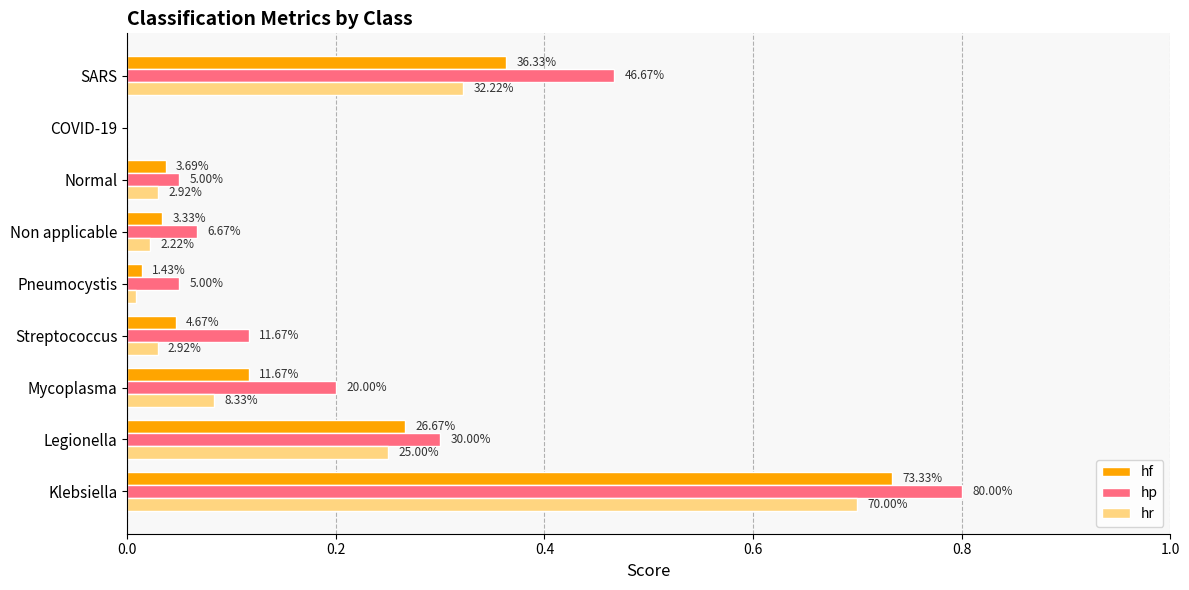

Reading left to right, what are all the values shown in this chart?

hf: 0.7	0.3	0.1	0.0	0.0	0.0	0.0	0.0	0.4
hp: 0.8	0.3	0.2	0.1	0.1	0.1	0.1	0.0	0.5
hr: 0.7	0.2	0.1	0.0	0.0	0.0	0.0	0.0	0.3